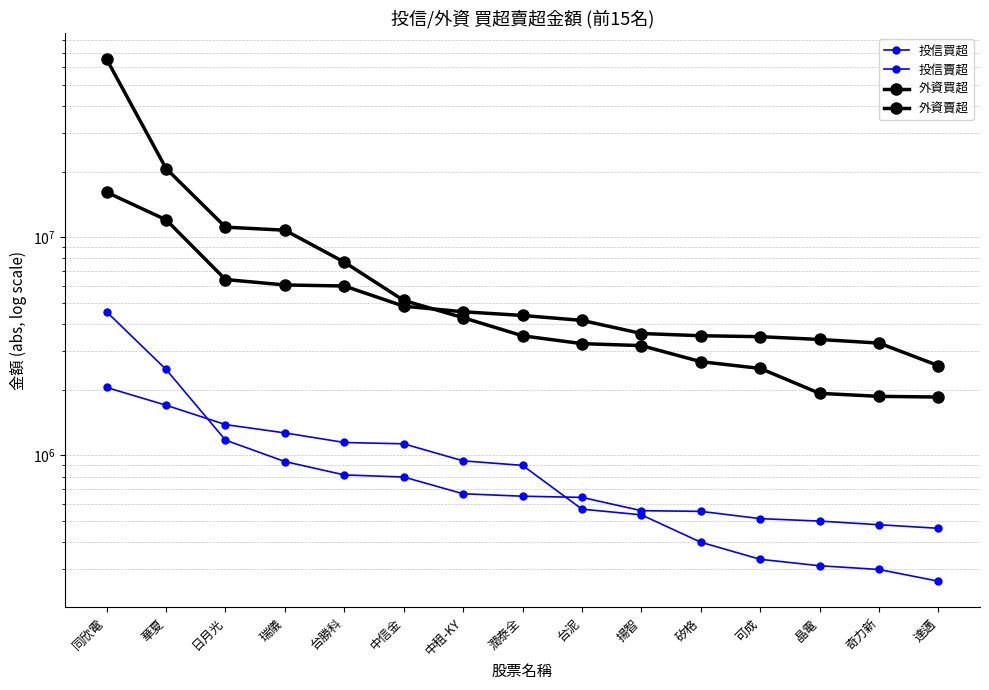

What is the label of the 8th point from the right?

潤泰全